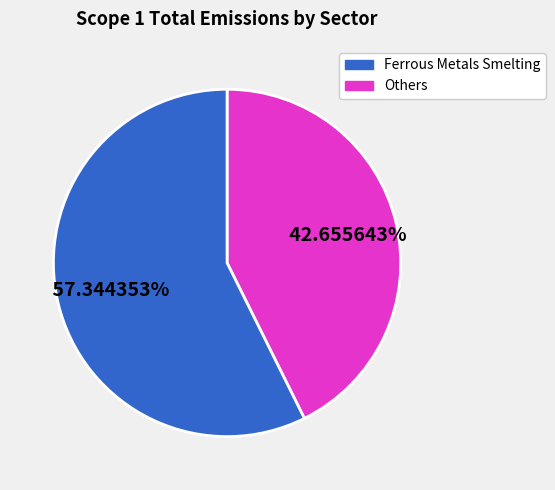

Count the number of slices in the pie.

2